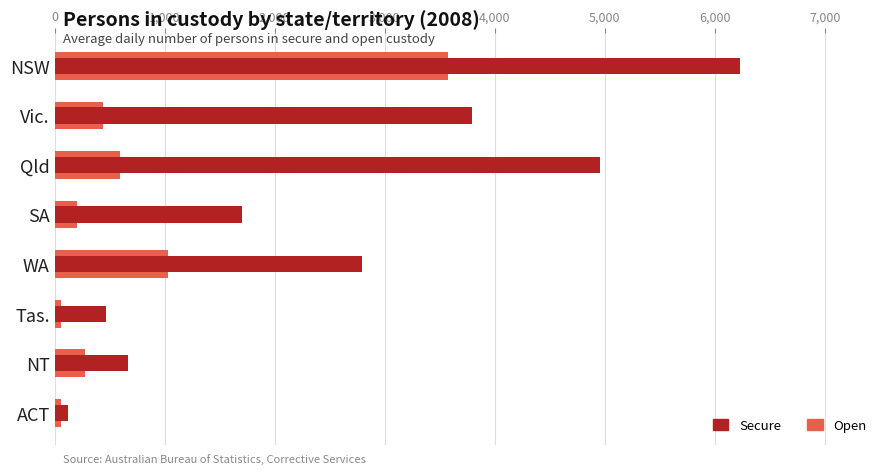

What is the value of the Secure bar at the 3rd from the left?

468